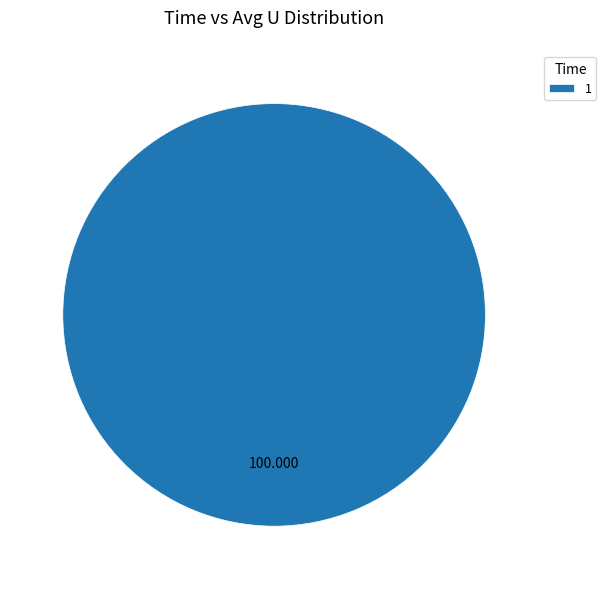

Is there any slice that represents more than half of the pie?

Yes